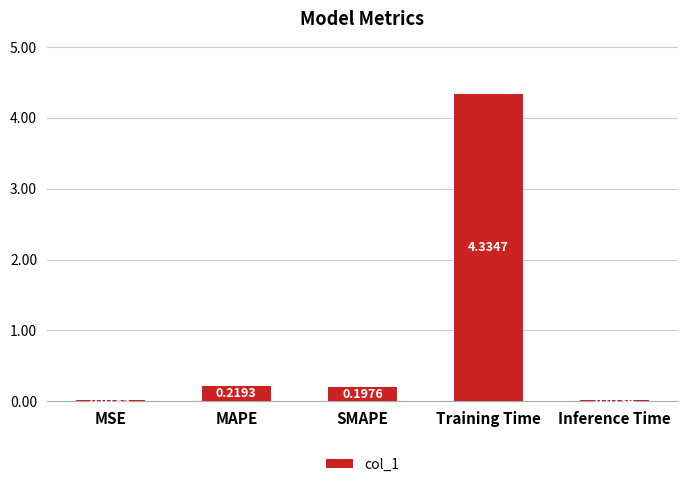

At which category does the chart reach its peak across all series?

Training Time